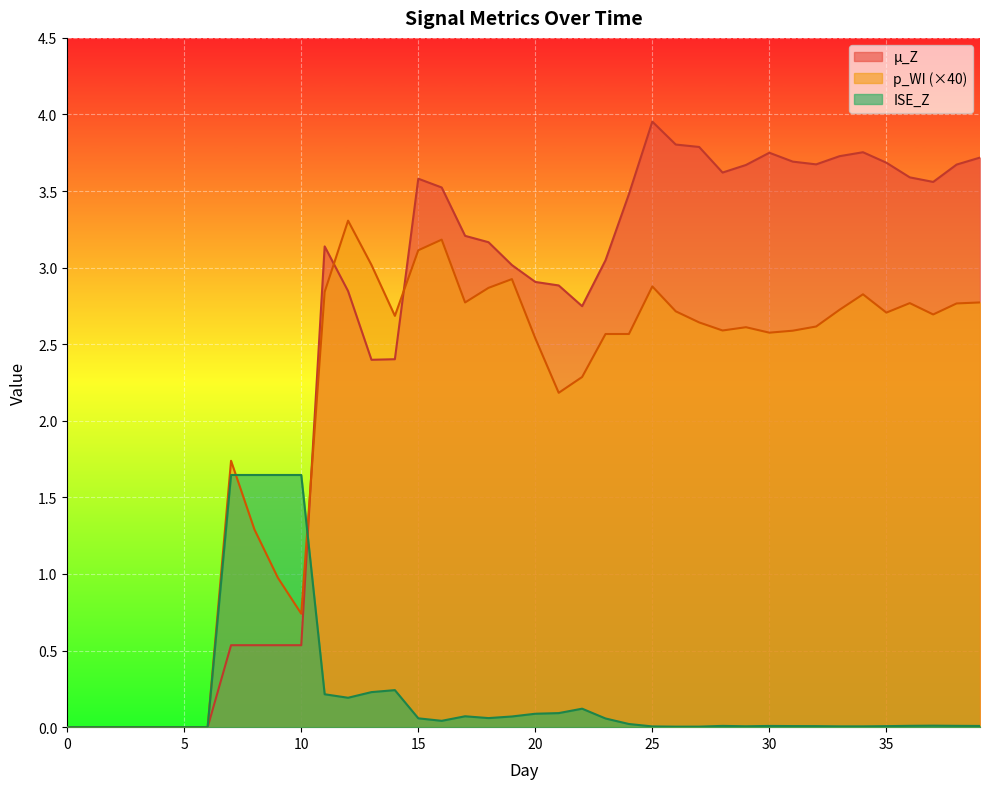

How many lines are shown in the chart?

3